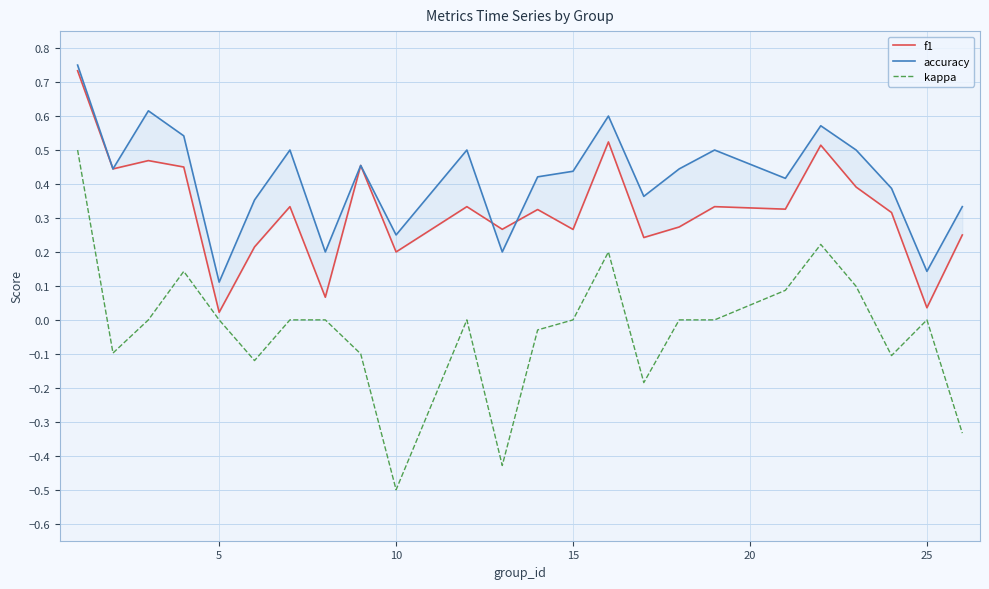

At how many categories does at least one series exceed 0?

24